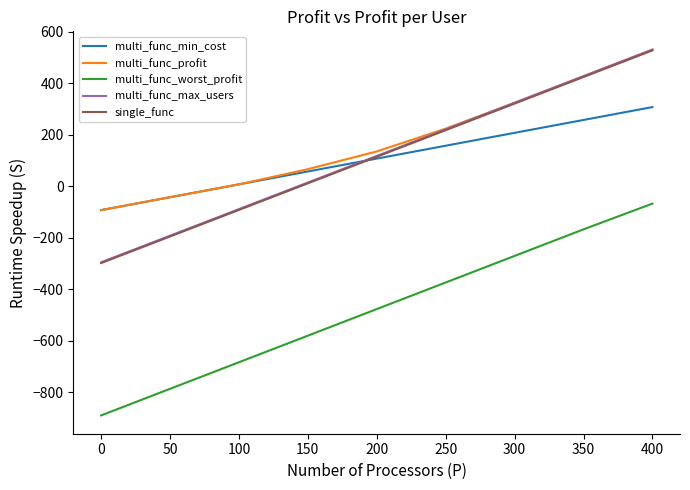

Rank the categories by multi_func_worst_profit value from highest to lowest.

400, 350, 300, 250, 200, 150, 100, 50, 0